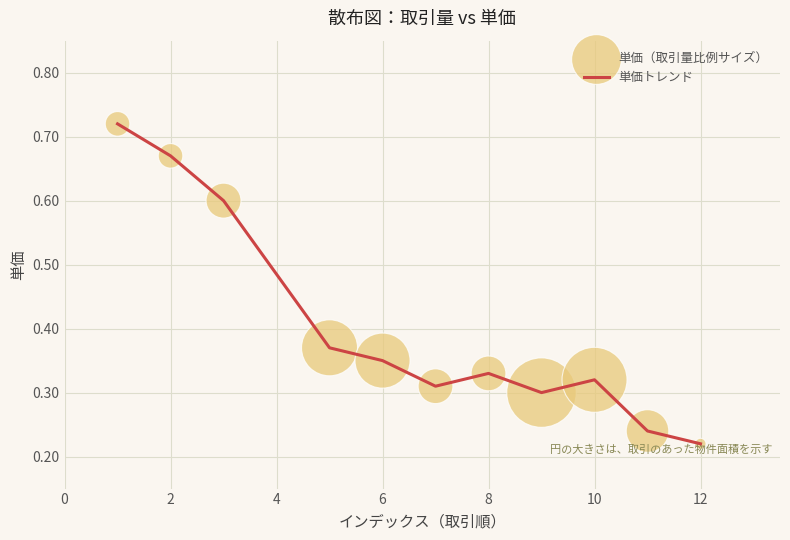

What is the difference between the maximum and minimum values?

0.5